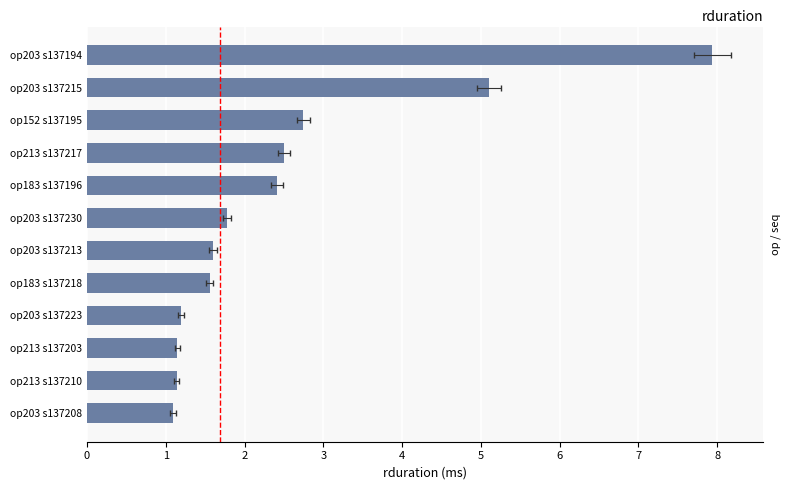

The chart shows a value of 7.9 at op203 s137194. True or false?

True